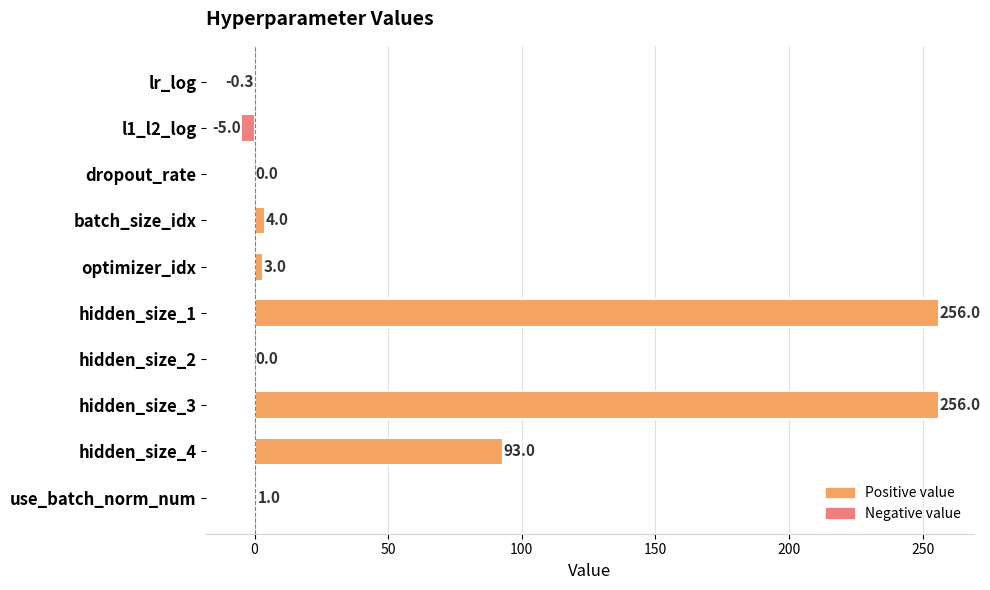

Where is the data nearest to the value 125?

hidden_size_4